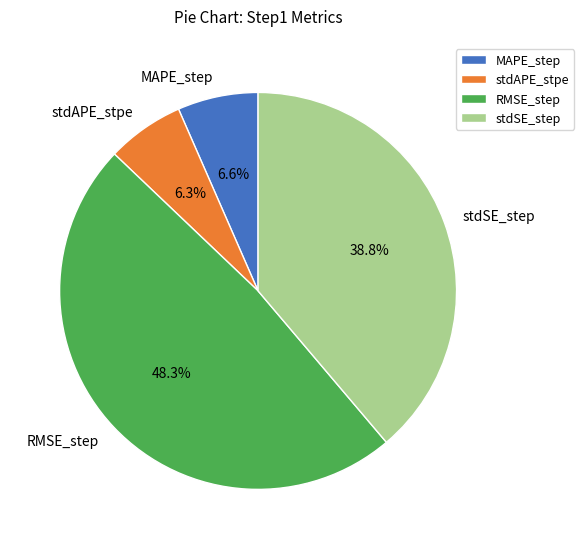

What is the largest slice in the pie chart?

RMSE_step